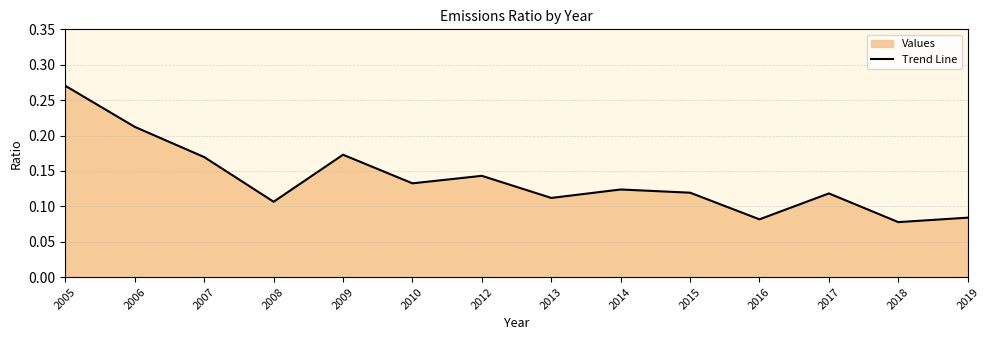

What is the difference between the values at 2006 and 2019?

0.1